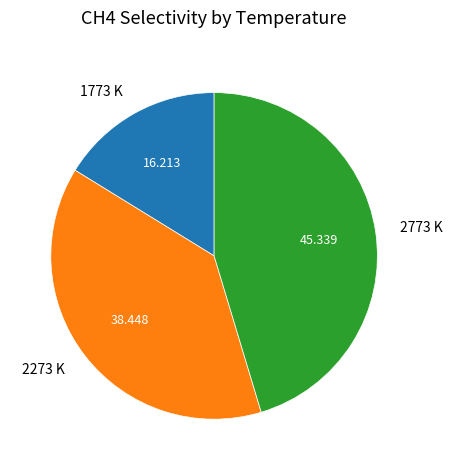

Do 2273 K and 2773 K together represent more than half of the pie?

Yes